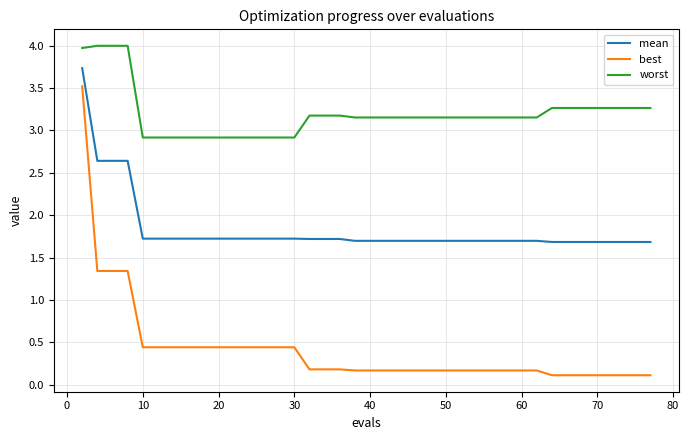

How many lines are shown in the chart?

3